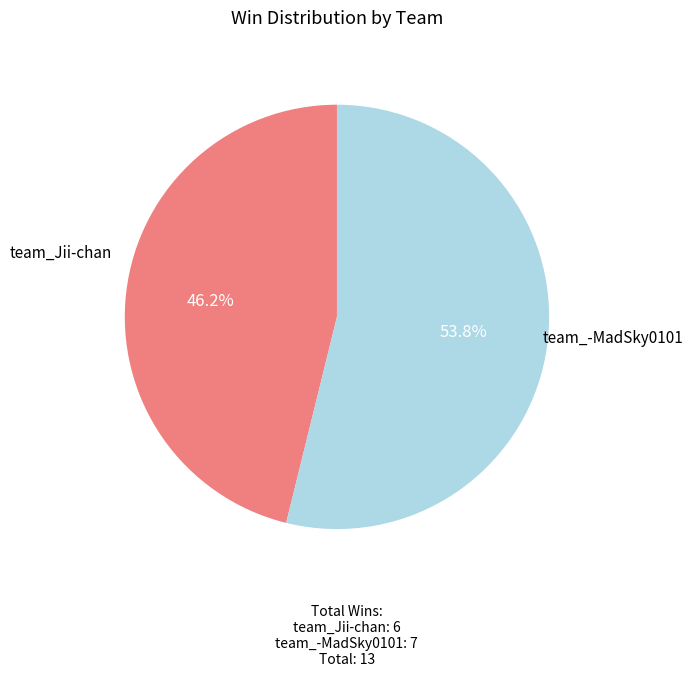

Rank the categories by value from highest to lowest.

team_-MadSky0101, team_Jii-chan